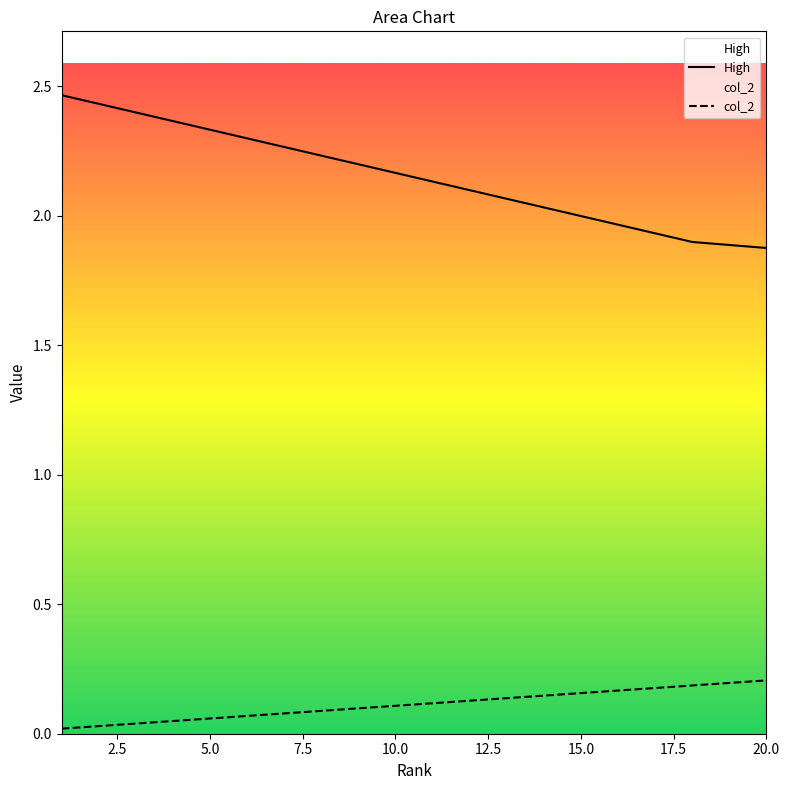

Reading left to right, extract all data points from this chart.

High: 2.5	2.4	2.4	2.4	2.3	2.3	2.3	2.2	2.2	2.2	2.1	2.1	2.1	2.0	2.0	2.0	1.9	1.9	1.9	1.9
col_2: 0.0	0.0	0.0	0.0	0.1	0.1	0.1	0.1	0.1	0.1	0.1	0.1	0.1	0.1	0.2	0.2	0.2	0.2	0.2	0.2